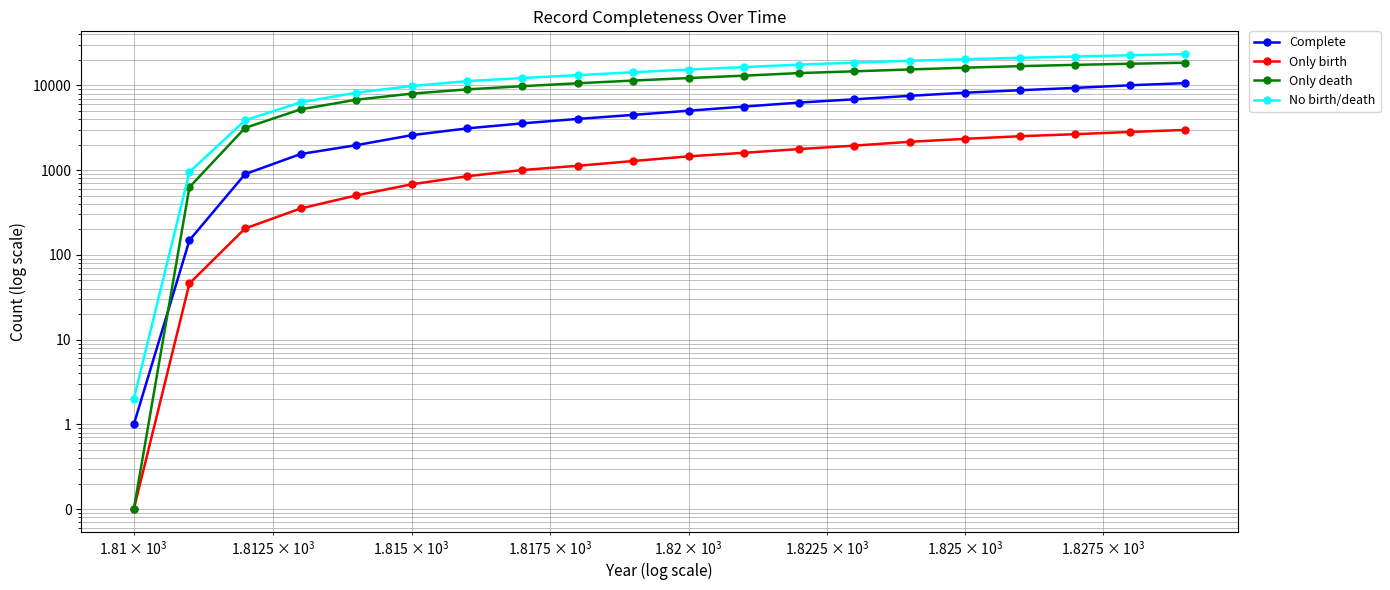

True or false: No birth/death has more than 2 points higher than both neighbors.

False